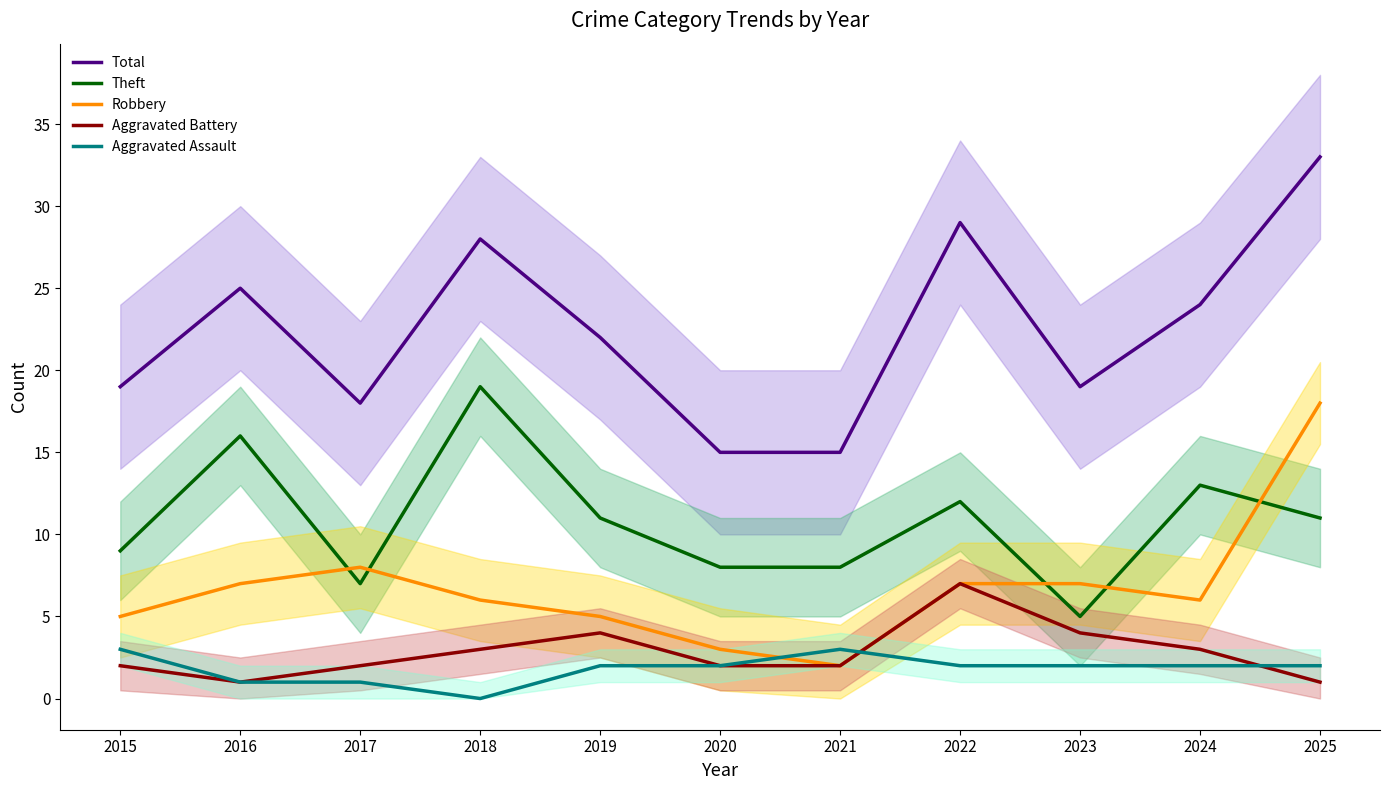

Where is the first local maximum for Total?

2016